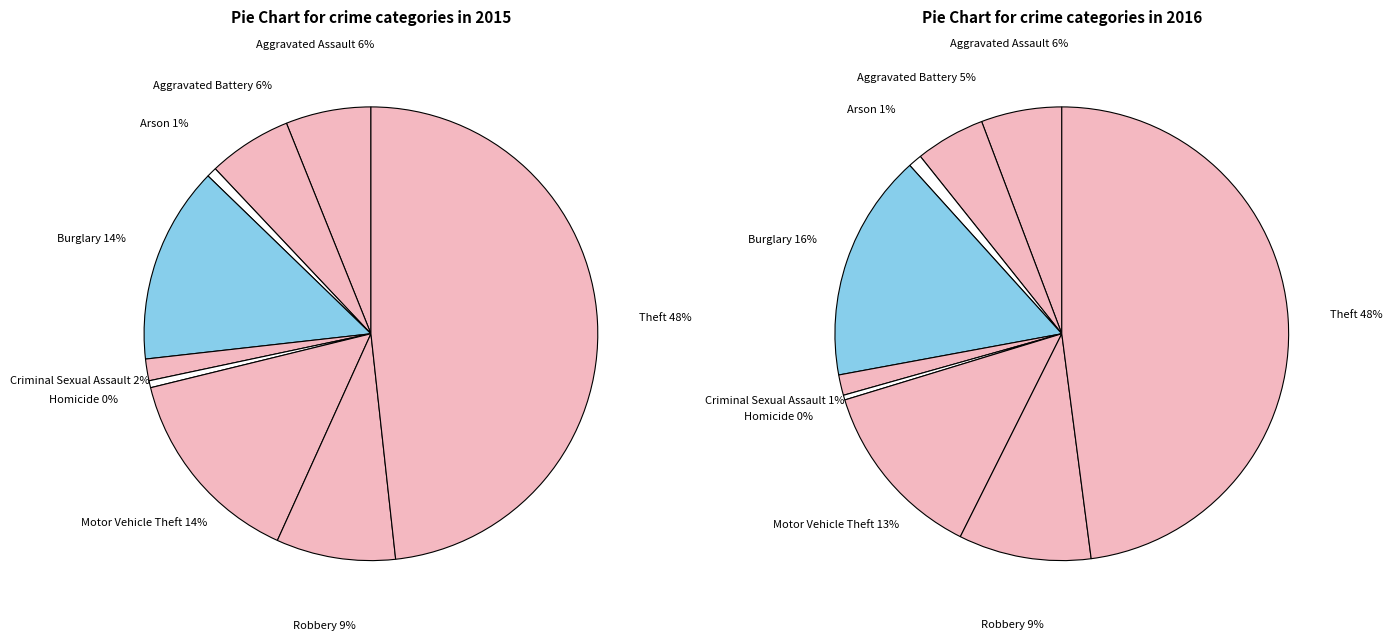

Is the sum of Criminal Sexual Assault and Homicide greater than half?

No